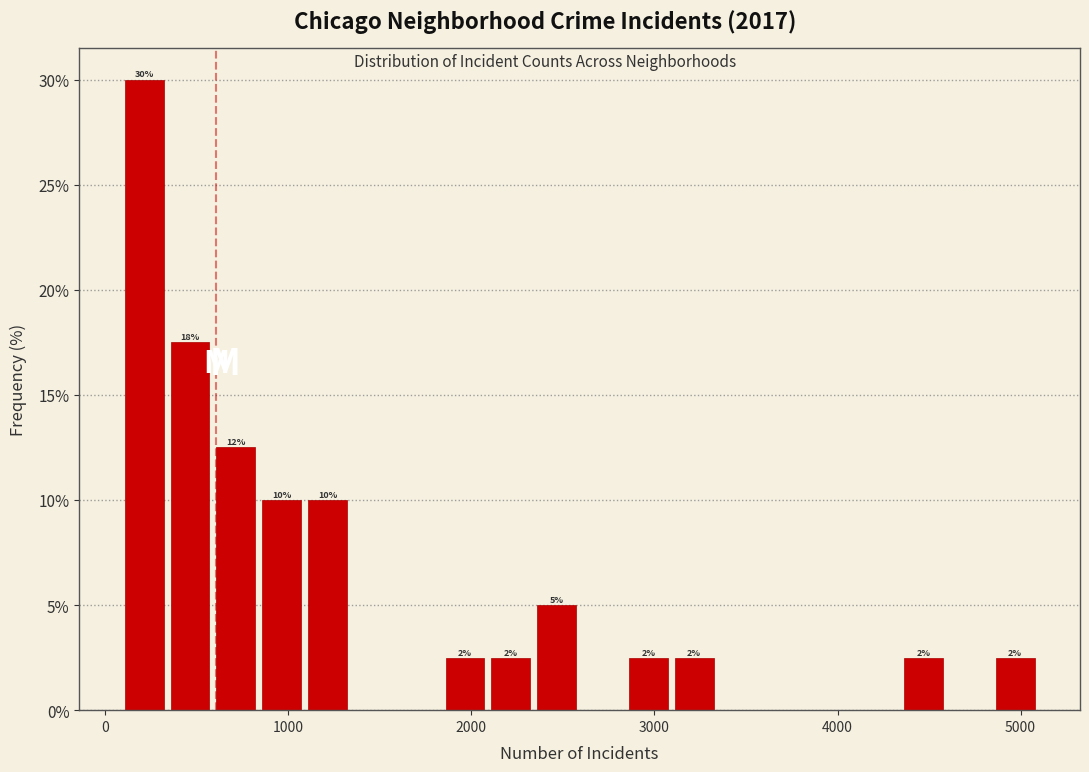

Read against the x-axis, roughly where is the centre of the tallest bar?

200